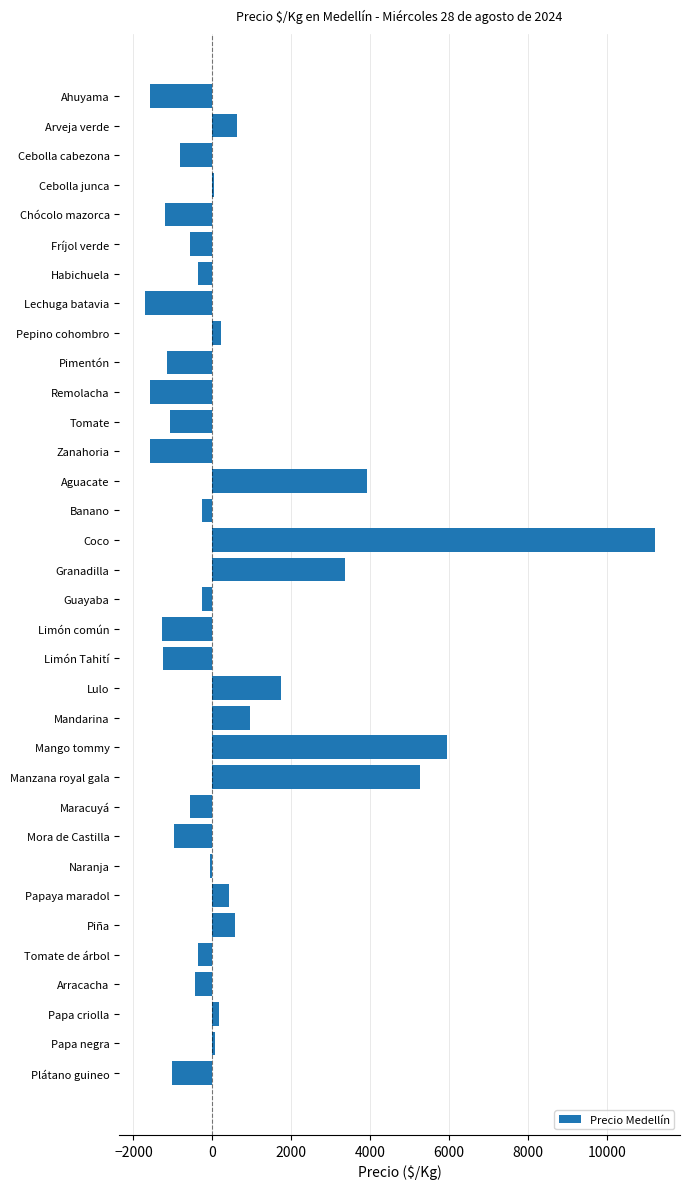

What is the label of the 5th bar from the bottom?

Tomate de árbol